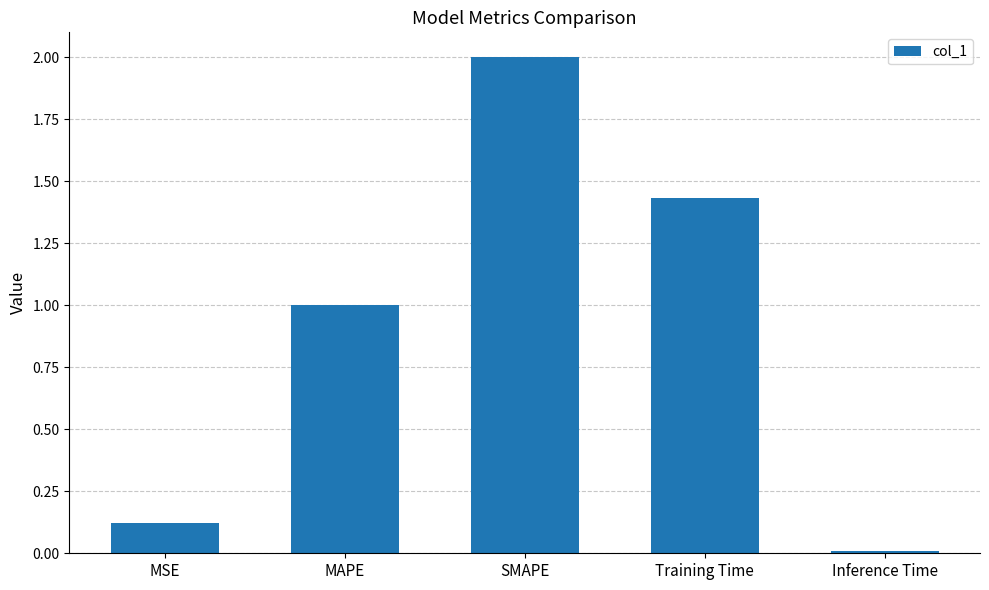

What is the label of the 4th bar from the right?

MAPE